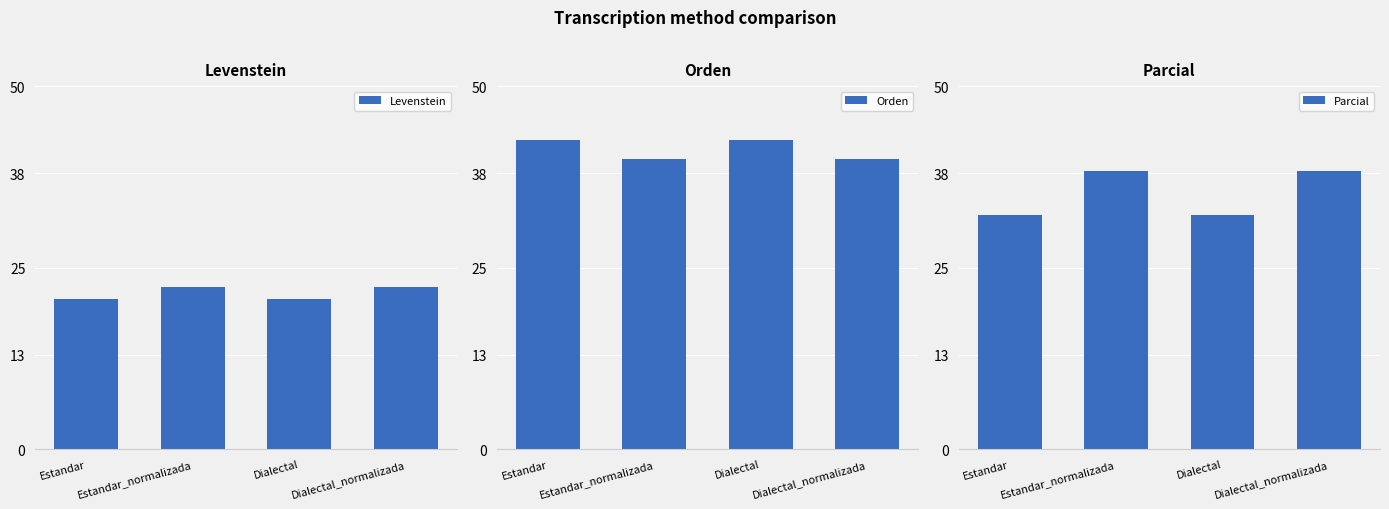

Where is Levenstein nearest to the value 21?

Estandar